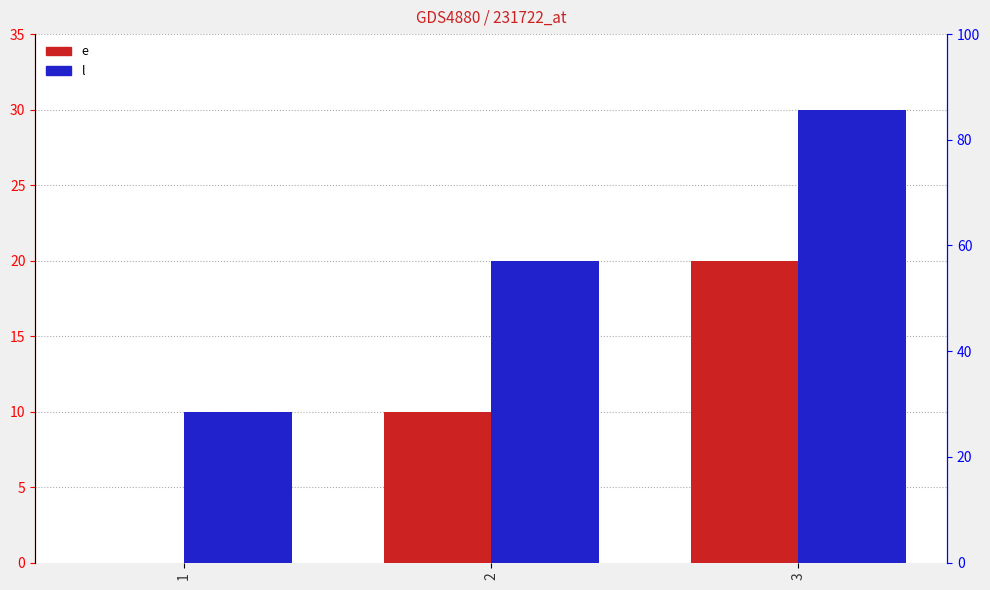

Are the bars grouped side by side (vs. stacked)?

Yes